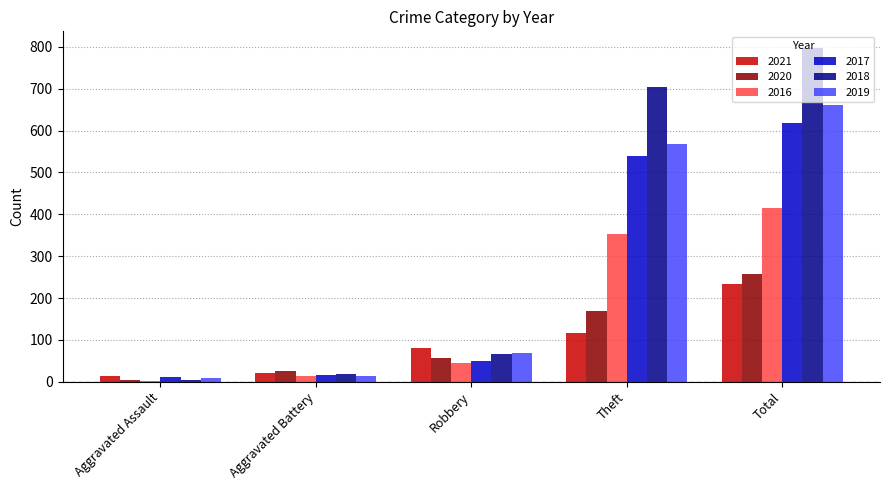

The 2020 series shows 257 at Total. True or false?

True